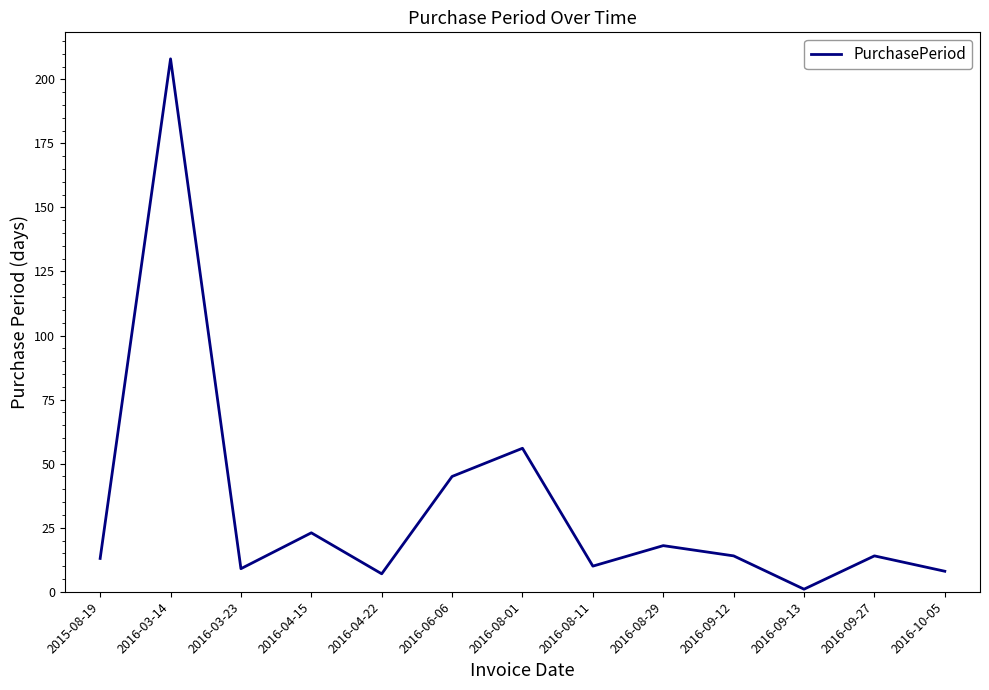

Where is the data nearest to the value 104?

2016-08-01